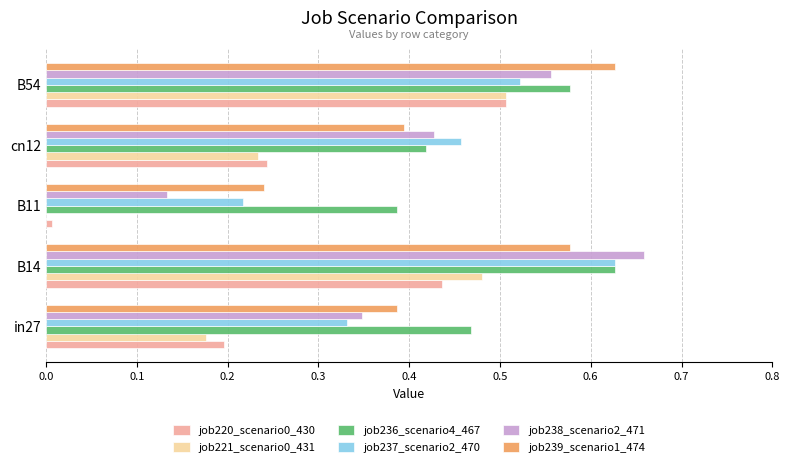

The job221_scenario0_431 series shows 0.1 at cn12. True or false?

False